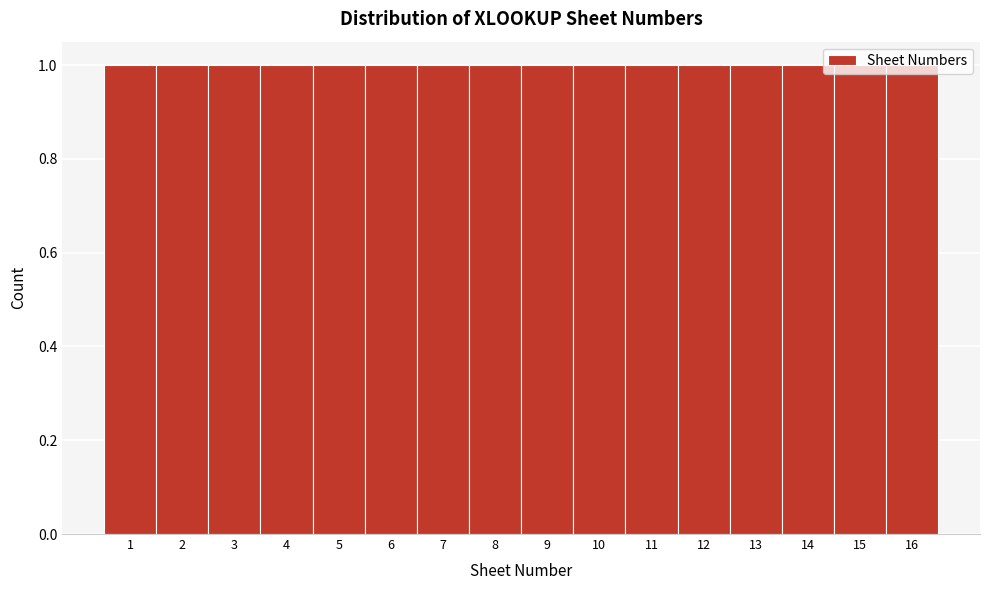

How tall is the bar that spans 10.5 to 11.5 on the x-axis? The values are not printed on the chart, so give them approximately, as read against the axis.

1